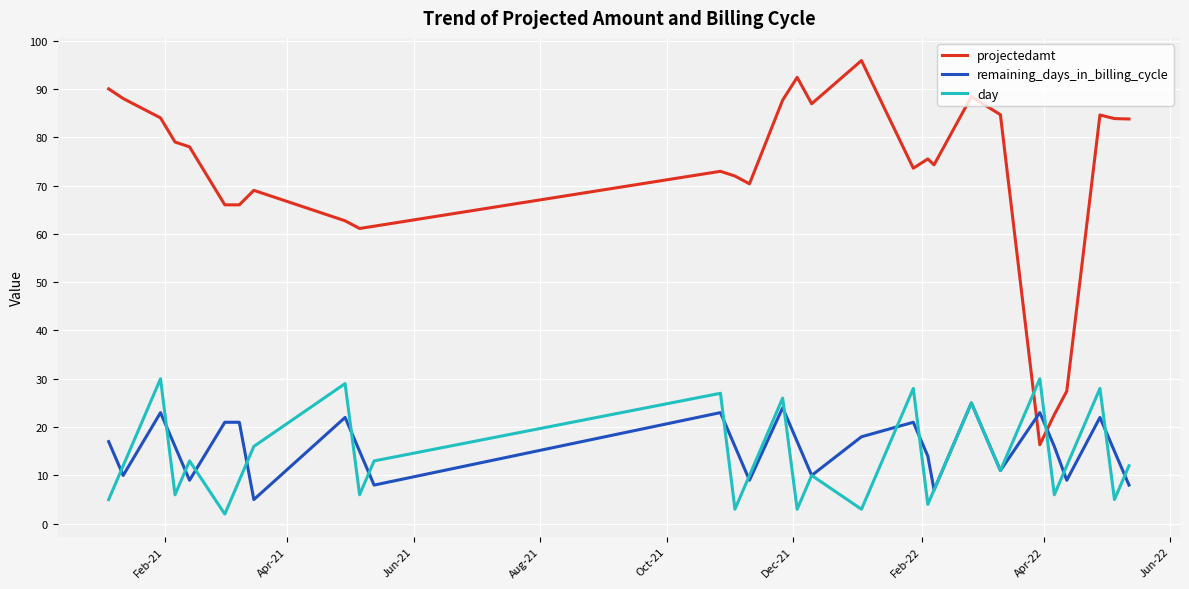

How many values in the projectedamt series are below 75?

14